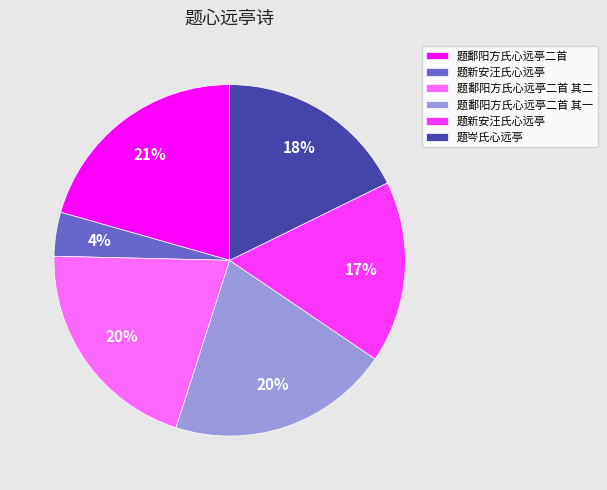

To the nearest percent, what is the average slice percentage?

17%